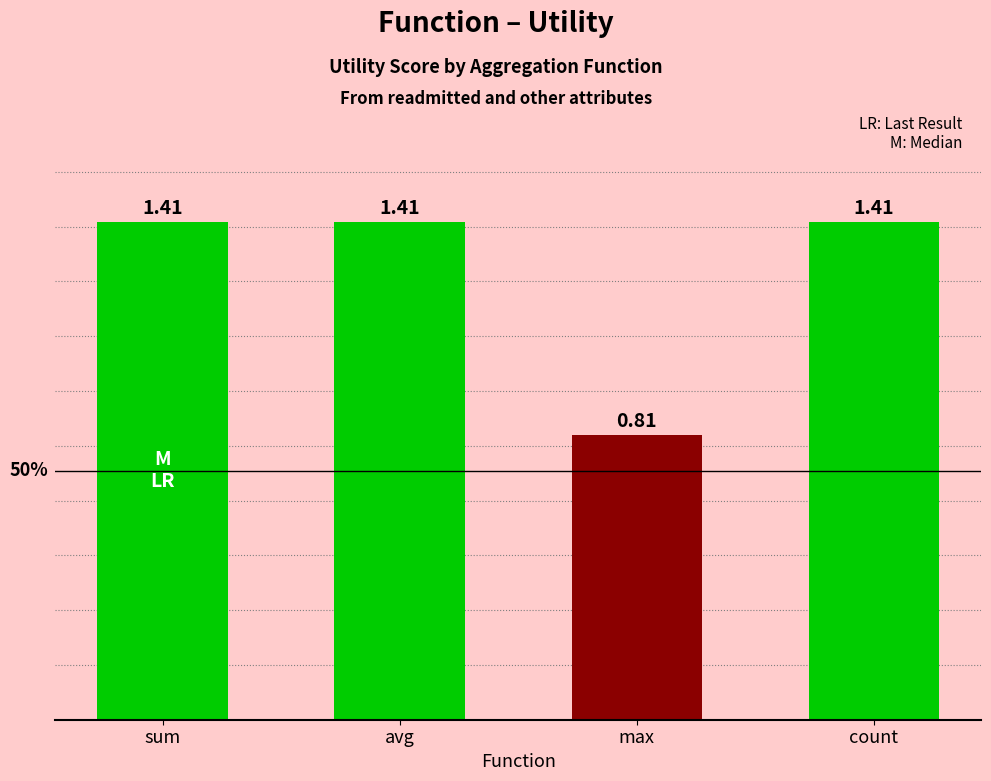

Approximately how many times larger is the value at max compared to sum?

0.6